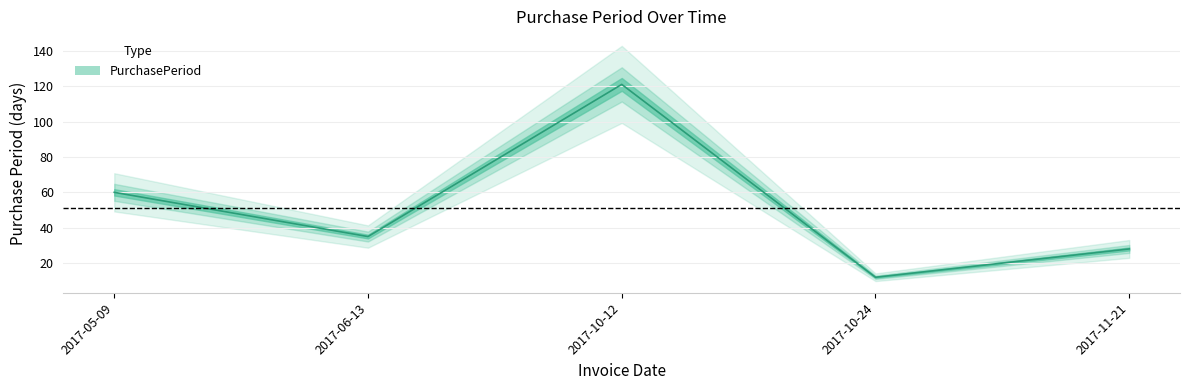

How many data points does each series have?

5